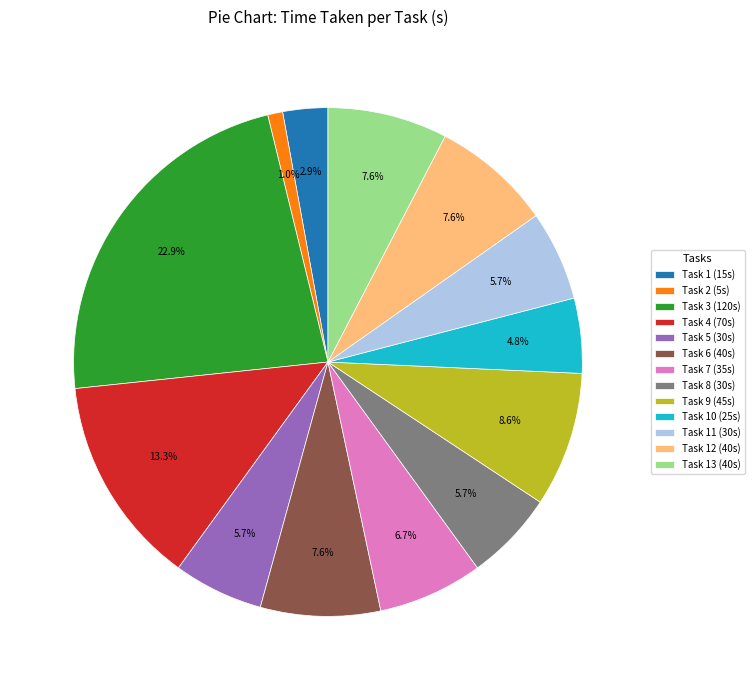

How much of the chart is everything except Task 13 (40s)?

92.4%